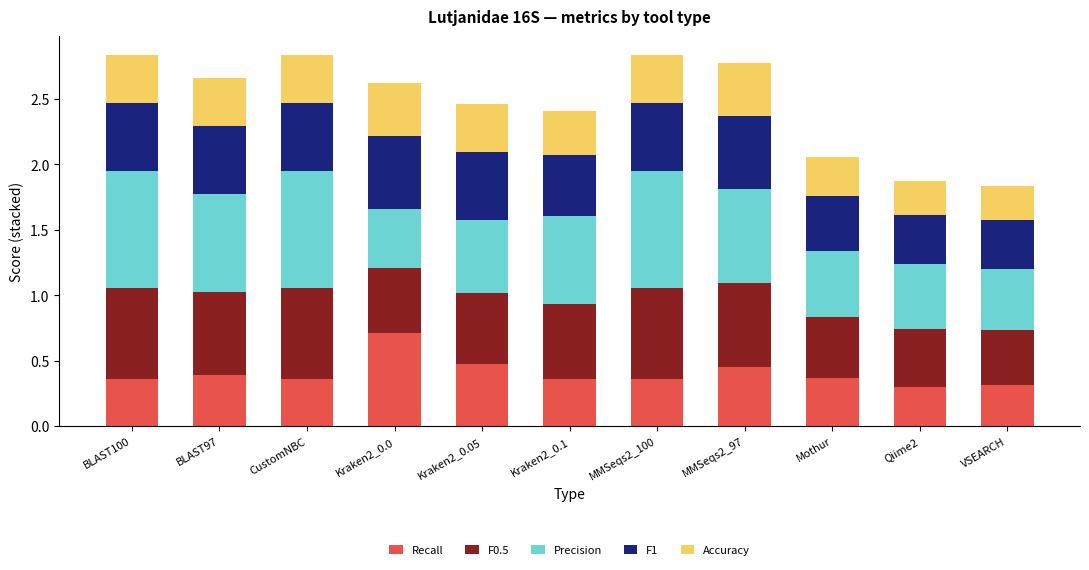

Which category has the highest value in the Recall series?

Kraken2_0.0